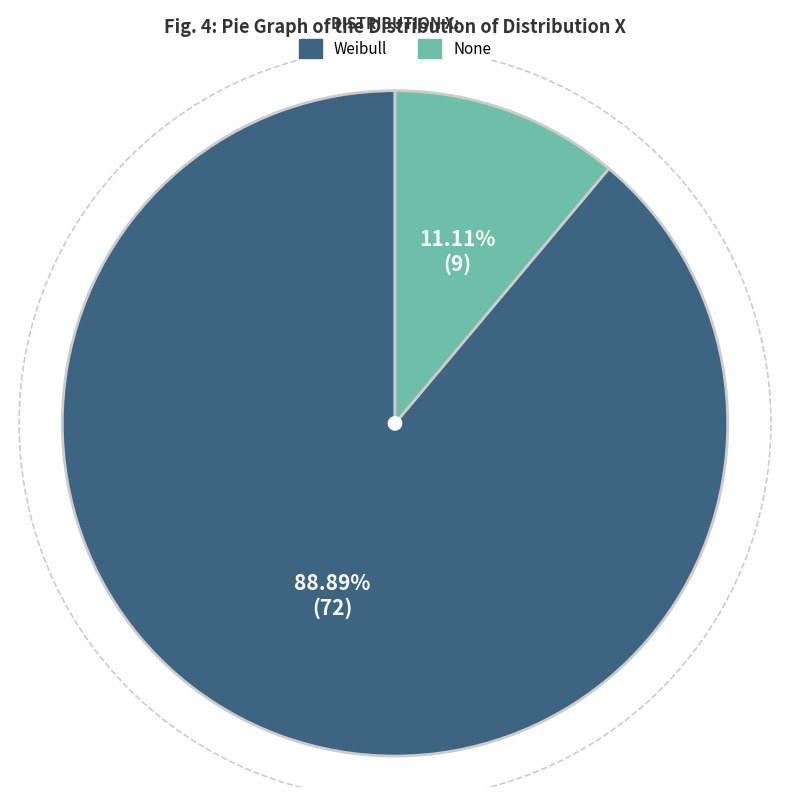

How much of the chart is everything except Weibull?

11.1%